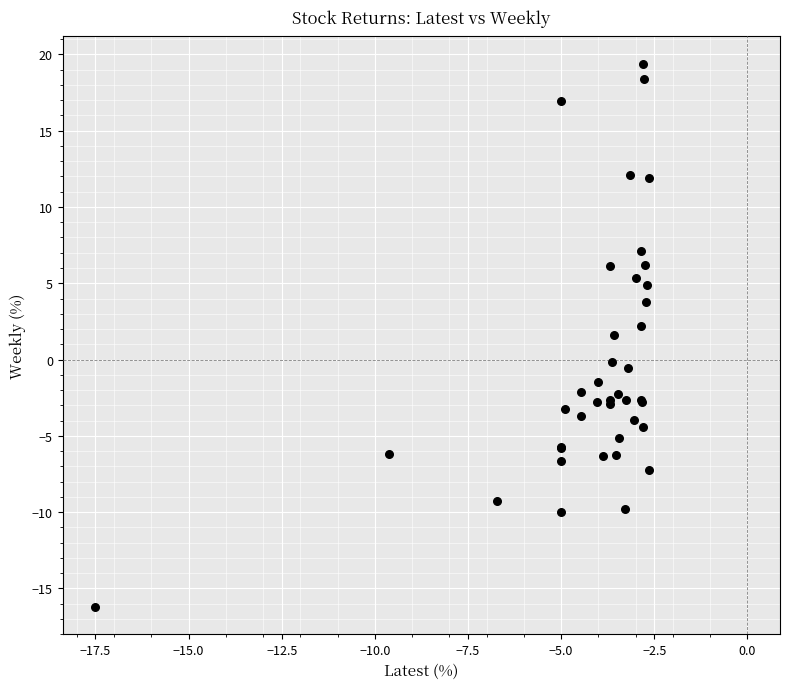

What Y value in the scatter plot is closest to 1?

1.6